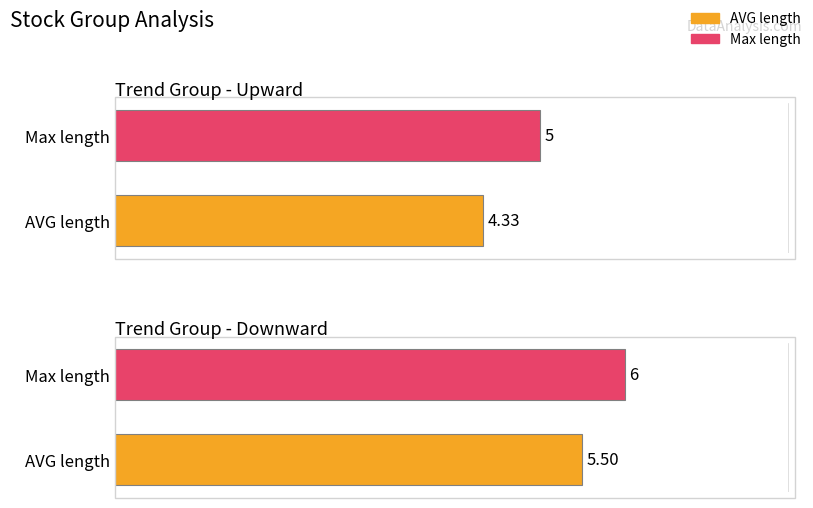

Which series has the largest range (max minus min)?

AVG length